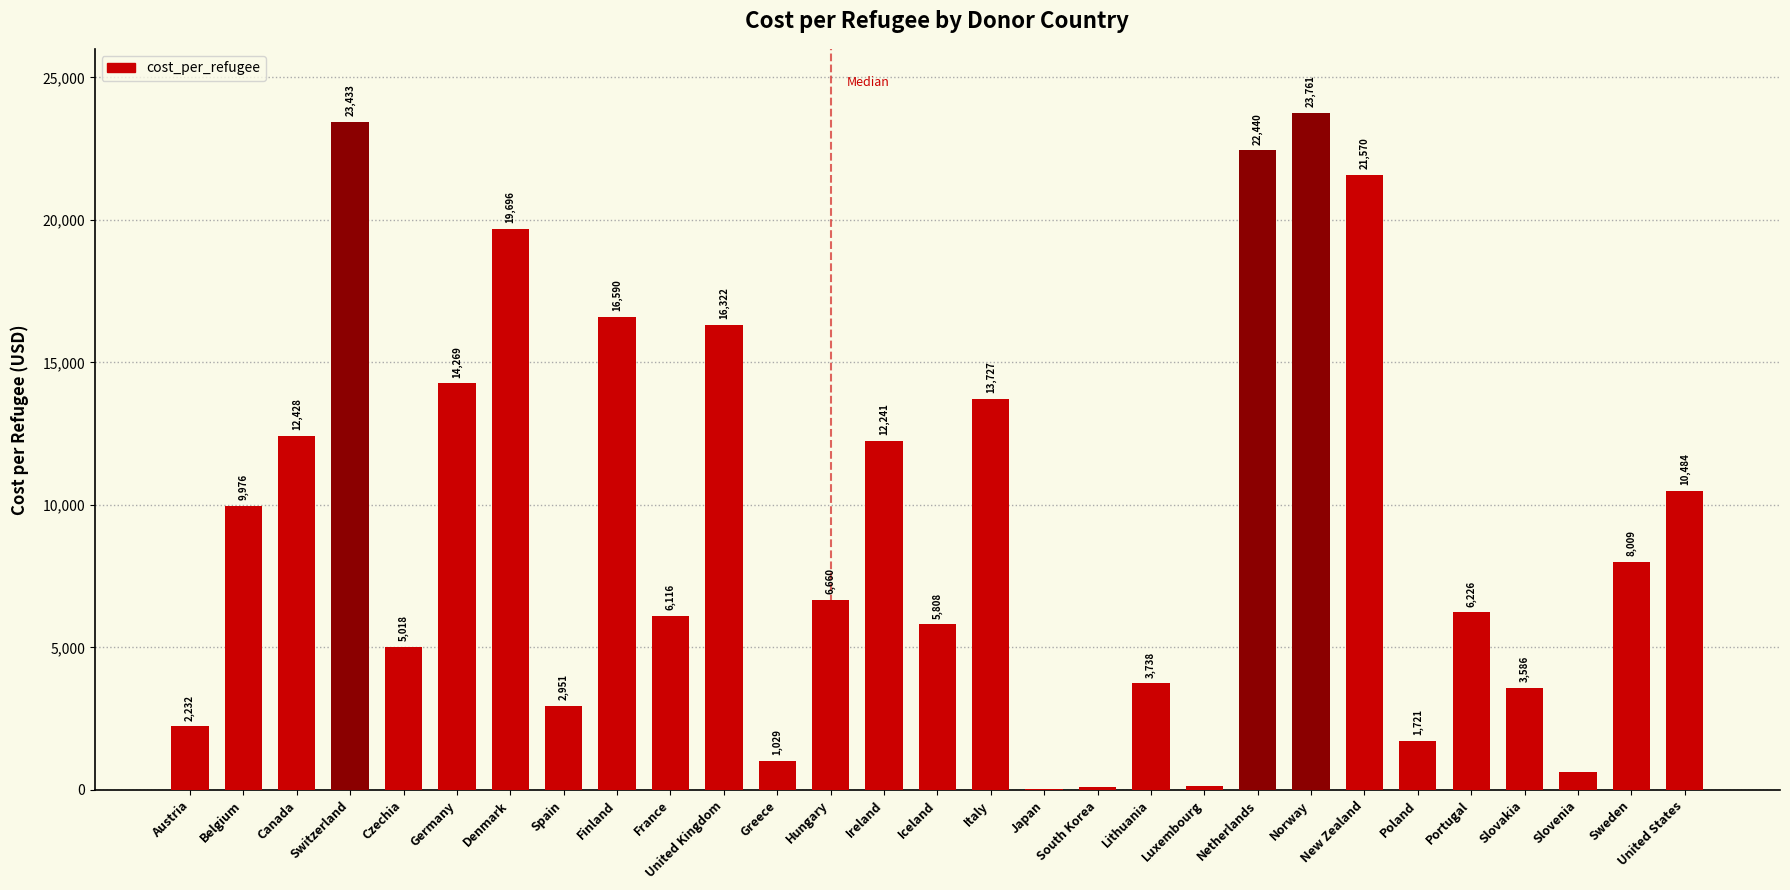

The chart shows a value of 1720.9 at Poland. True or false?

True